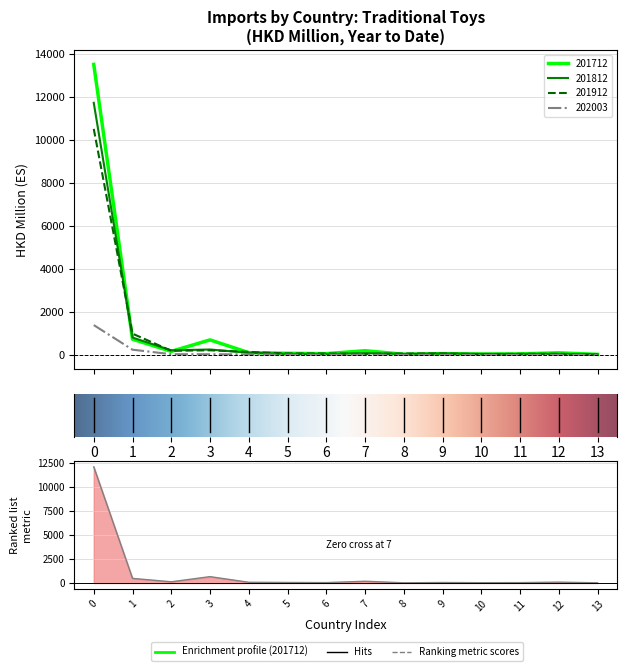

True or false: 202003 and 201712 intersect in this chart.

False